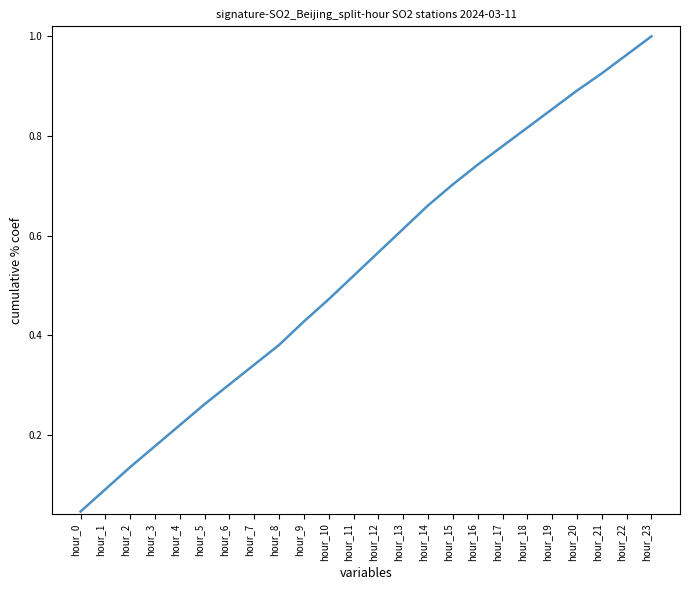

Which category has the highest value across all series?

hour_23